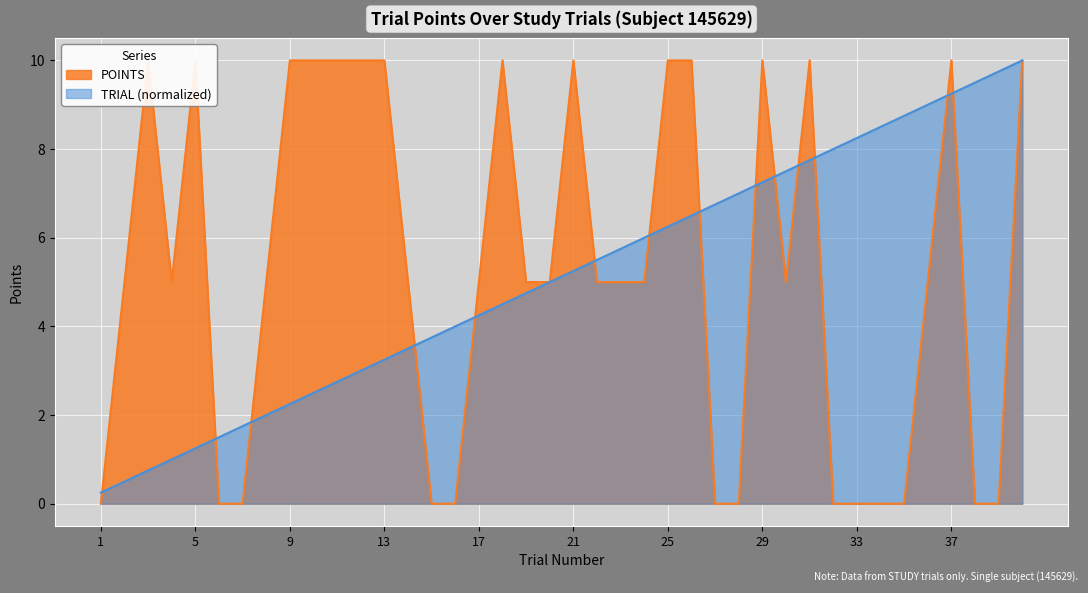

Between which two adjacent categories do POINTS and TRIAL first intersect?

1 and 2